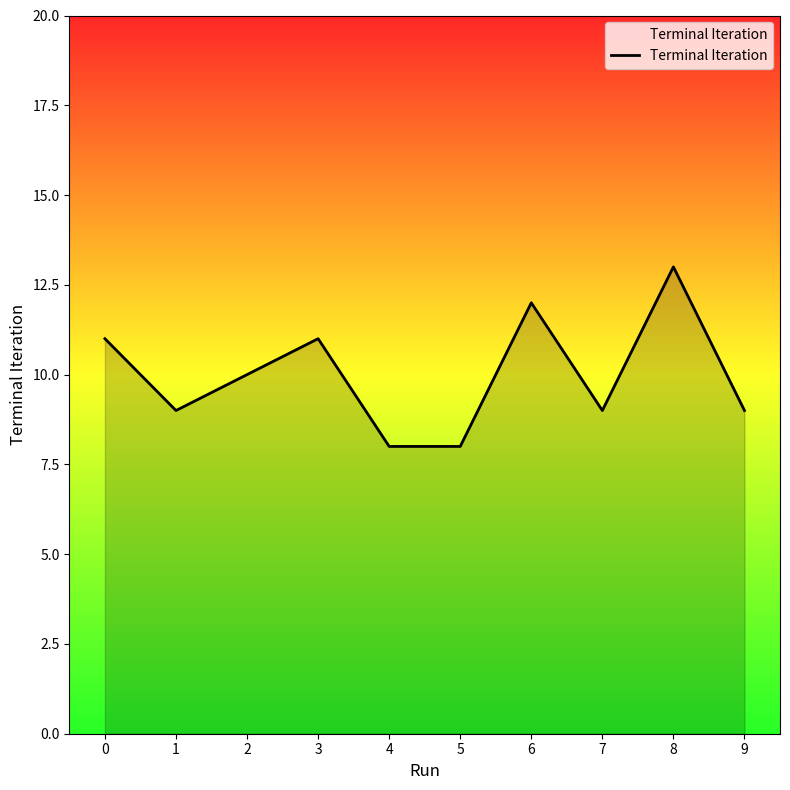

What value does the data have at 2?

10